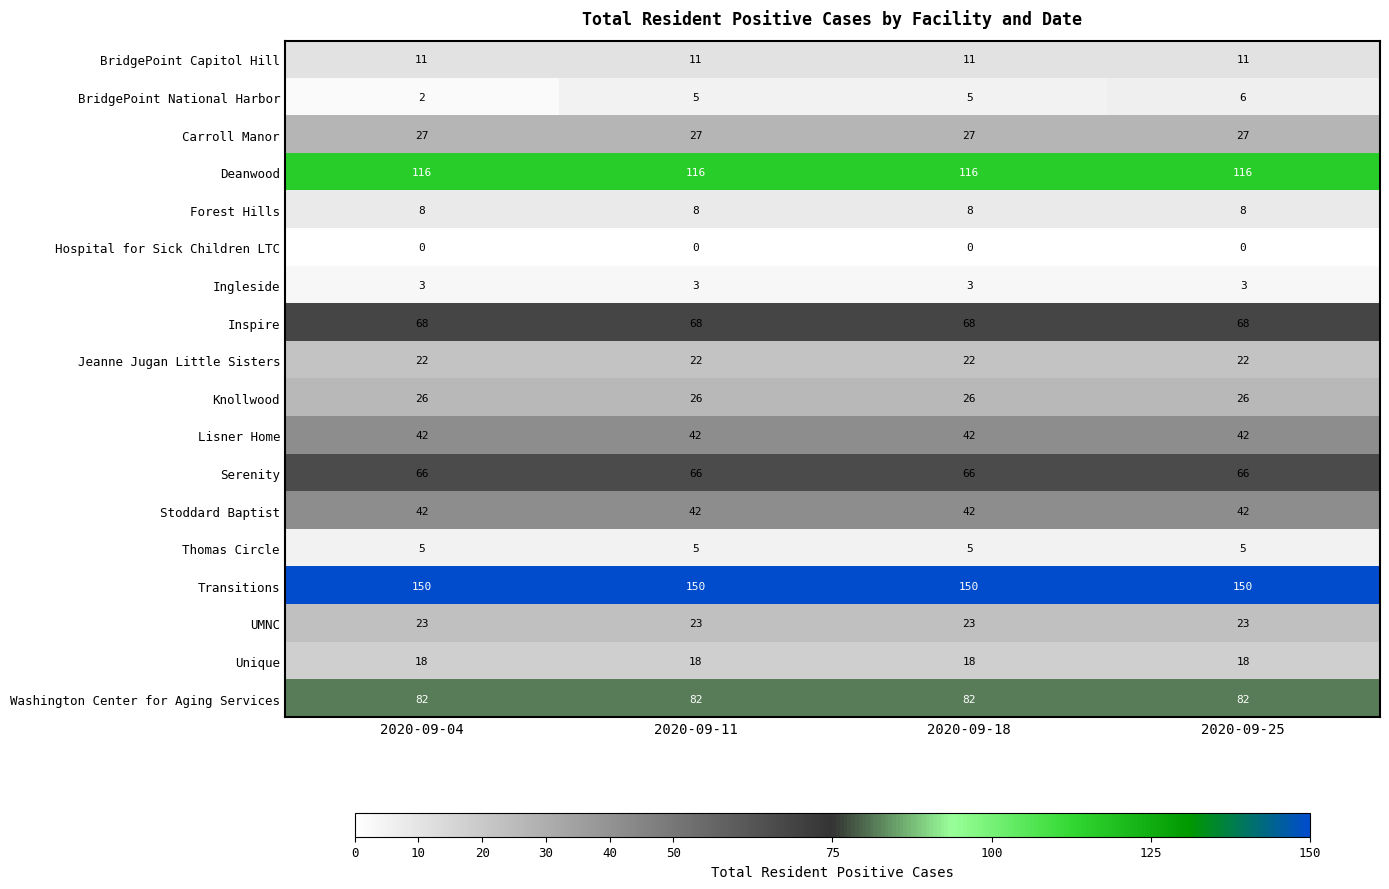

The value of Deanwood at 2020-09-18 is 188. True or false?

False